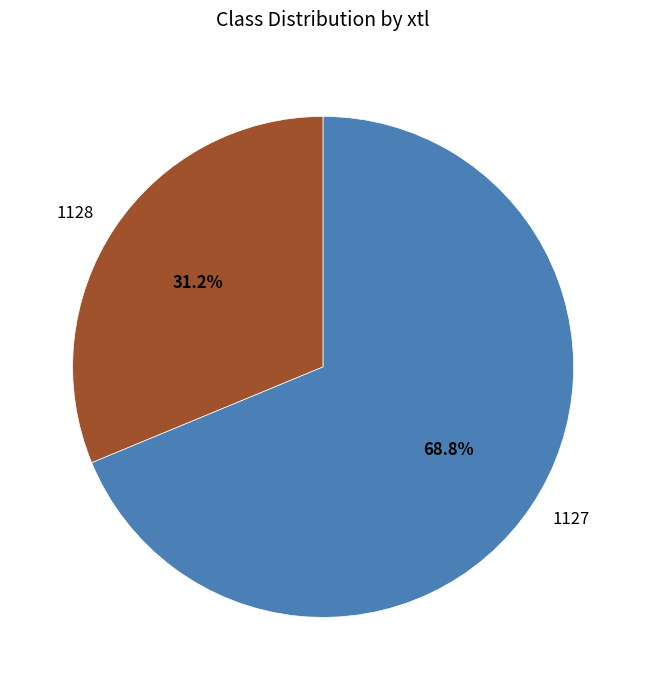

True or false: 1128 accounts for 31% of the total.

True